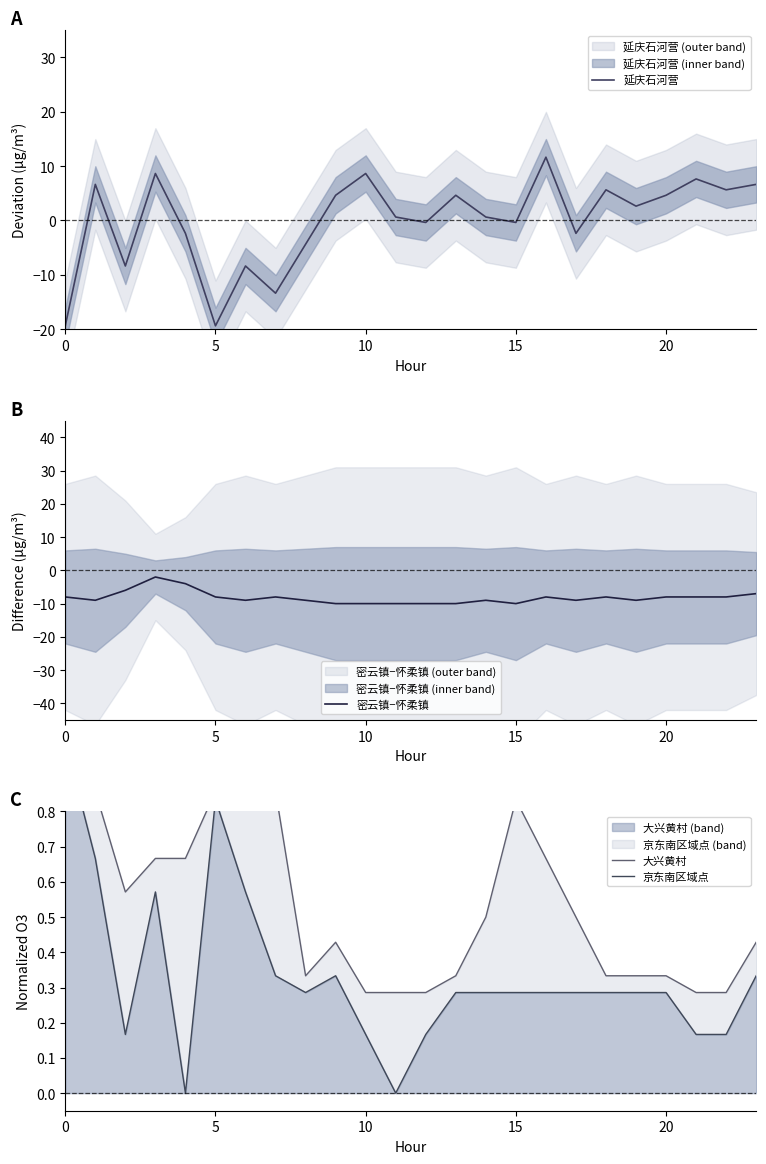

Which series has the widest spread of values?

延庆石河营